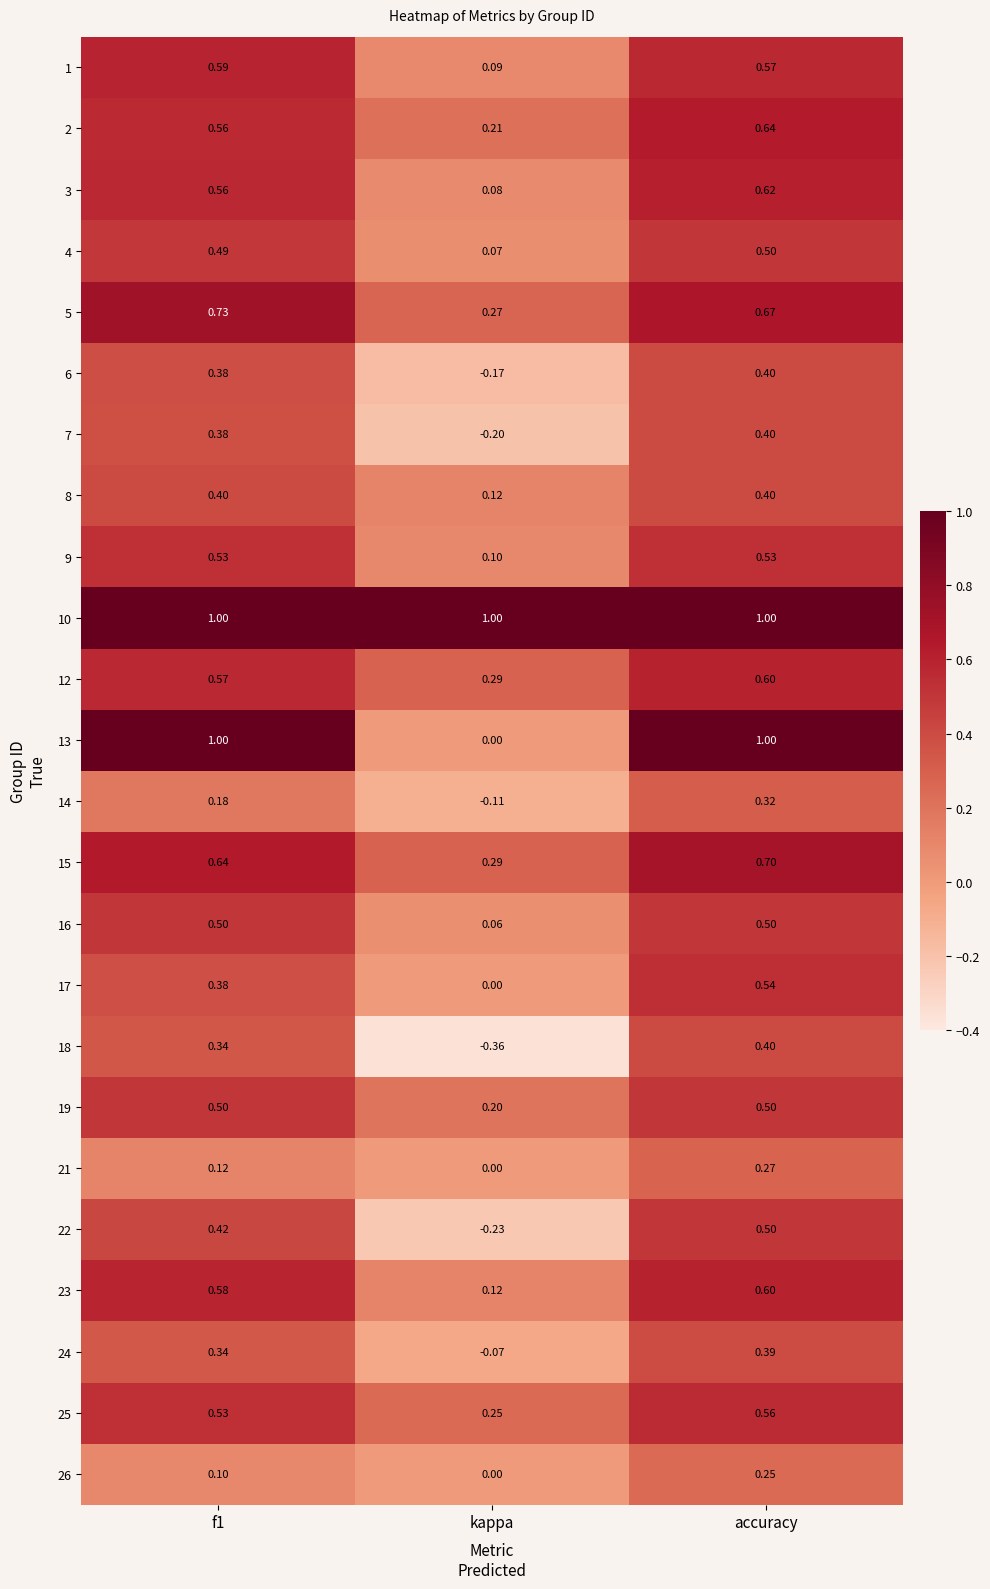

At which category is the sum across all series the highest?

accuracy